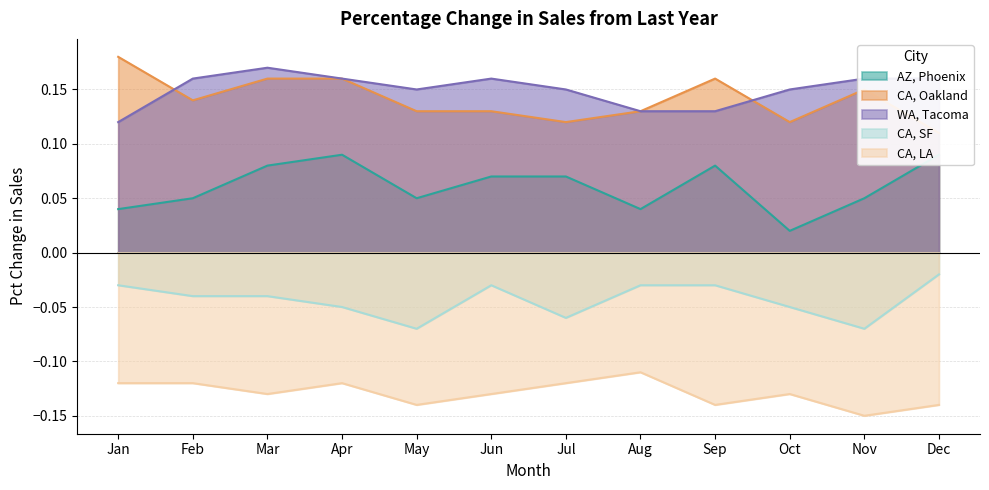

True or false: CA, SF and CA, Oakland cross at least once.

False